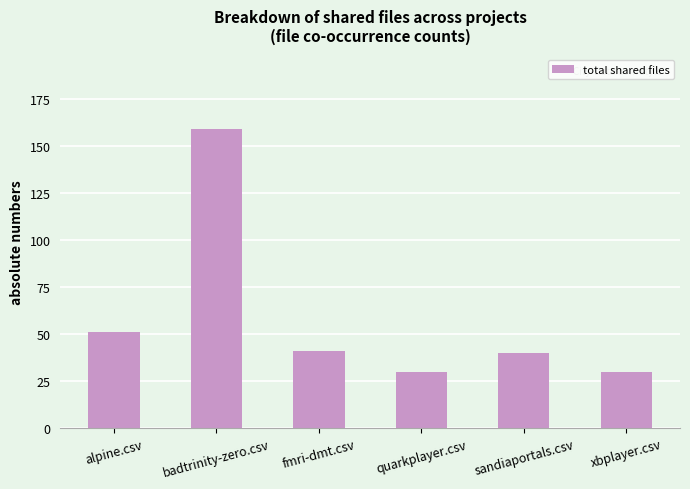

What is the difference between the maximum and minimum values?

129